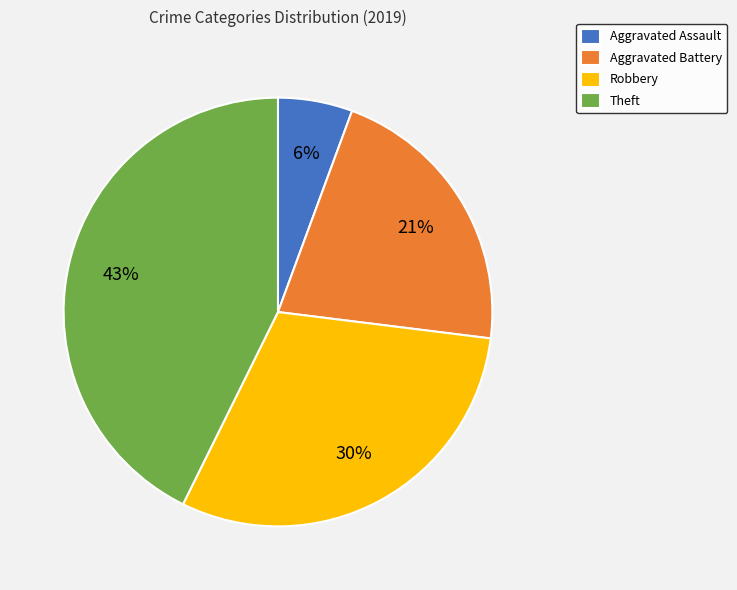

Rank the categories by value from highest to lowest.

Theft, Robbery, Aggravated Battery, Aggravated Assault